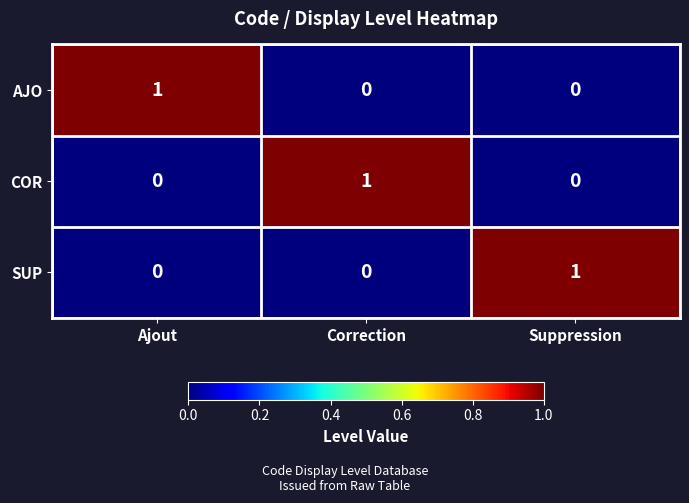

Is it true that COR equals 0 at Ajout?

True